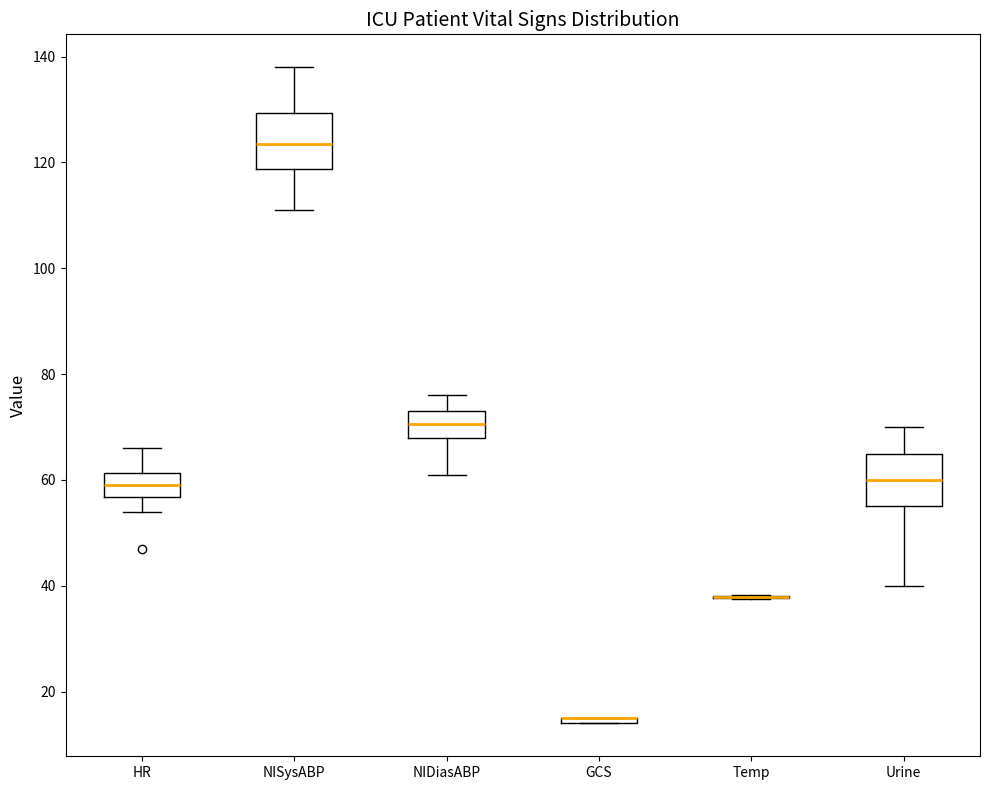

Where is the upper edge of the box for NISysABP on the y-axis? The values are not printed on the chart, so give them approximately, as read against the axis.

130